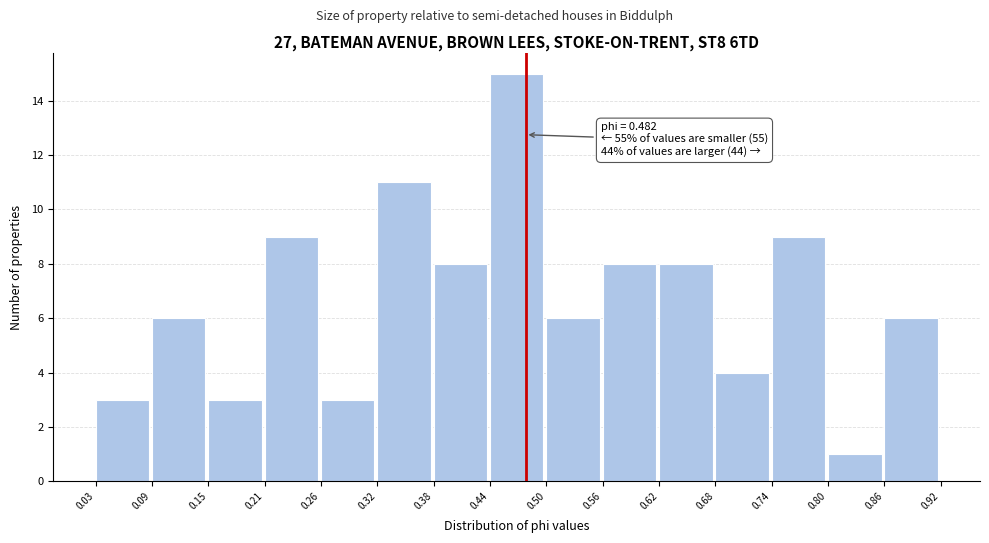

Over which range of the x-axis is the bar tallest?

0.44 to 0.50